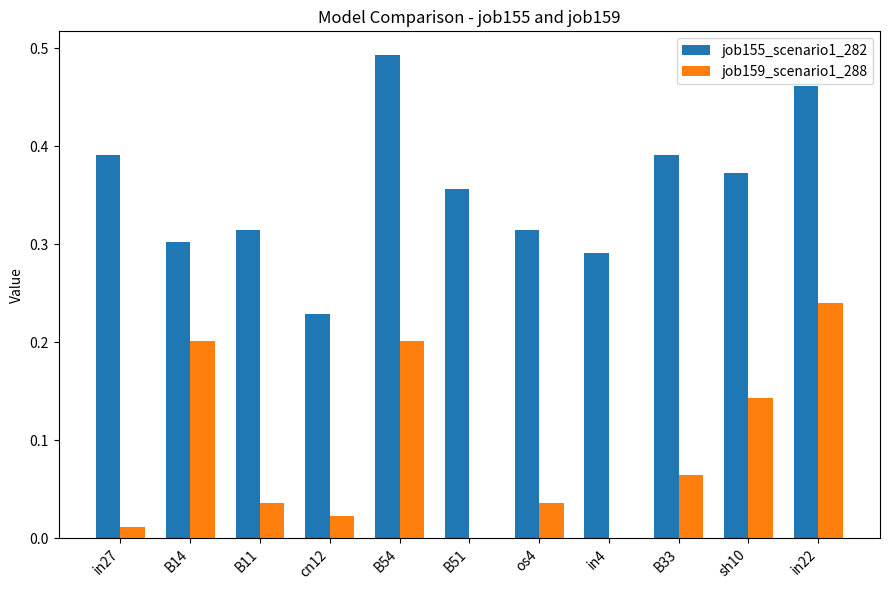

Which series changed the most between B11 and B54?

job155_scenario1_282